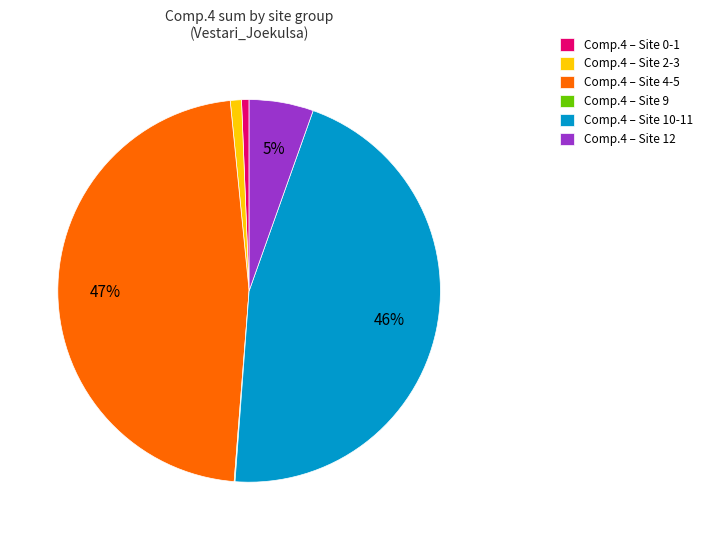

Is it true that Comp.4 – Site 10-11 is 46% of the pie?

True